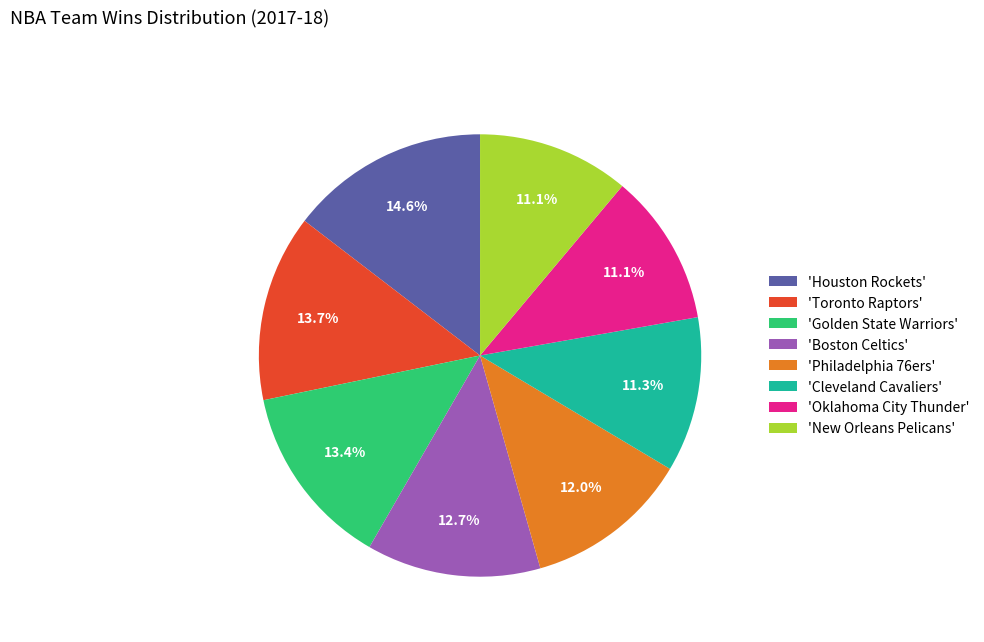

Between 'Toronto Raptors' and 'Houston Rockets', which is larger?

'Houston Rockets'